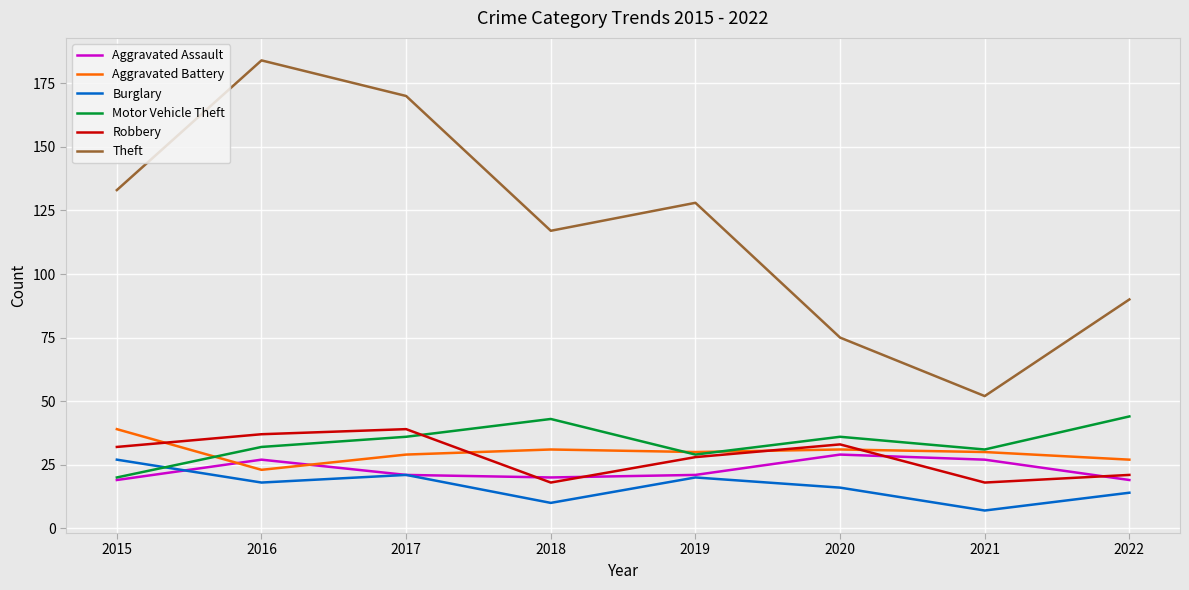

Is it true that Burglary equals 21 at 2017?

True